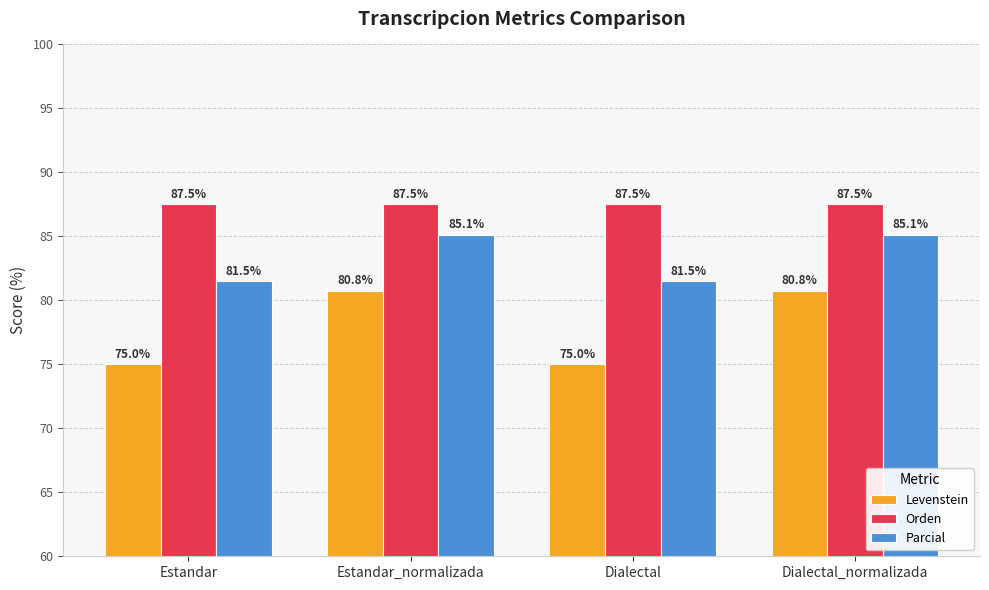

The Parcial series shows 81.5 at Estandar. True or false?

True